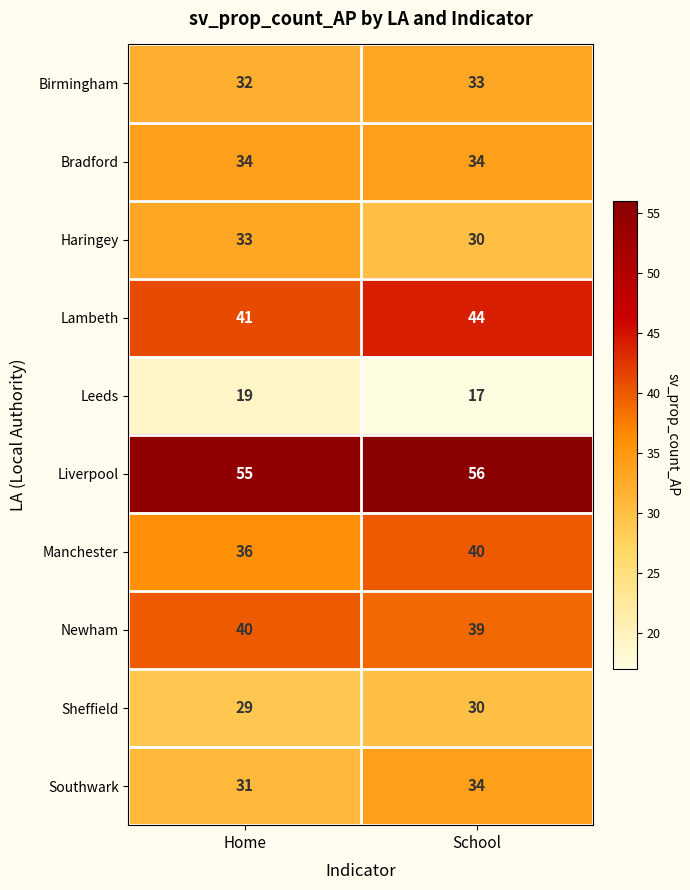

What is the difference between the highest and lowest values at Home?

36